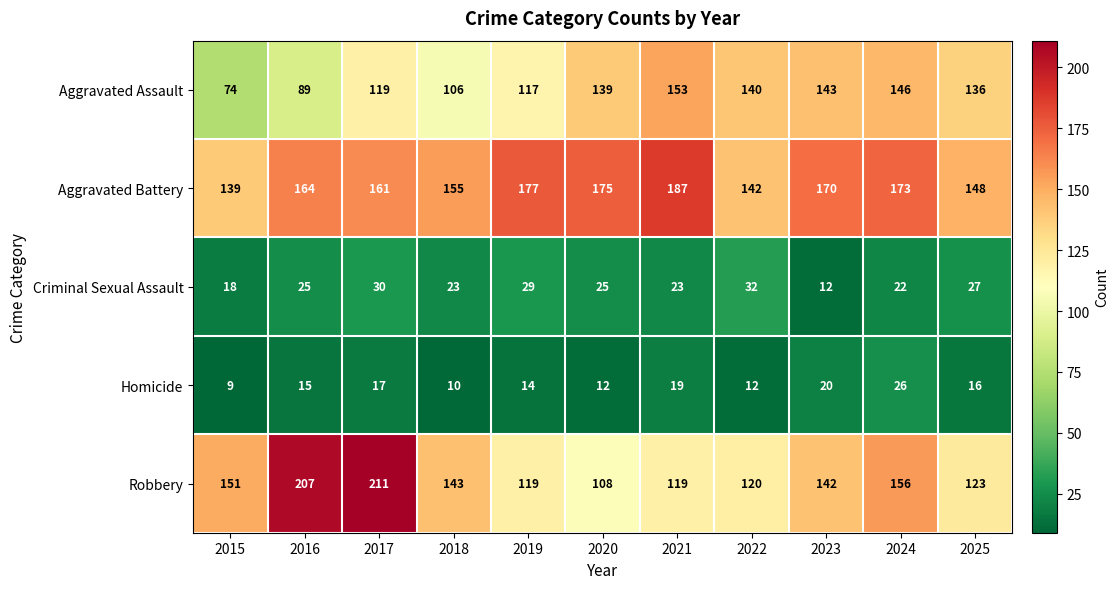

What is the spread (max minus min) of values at 2023?

158